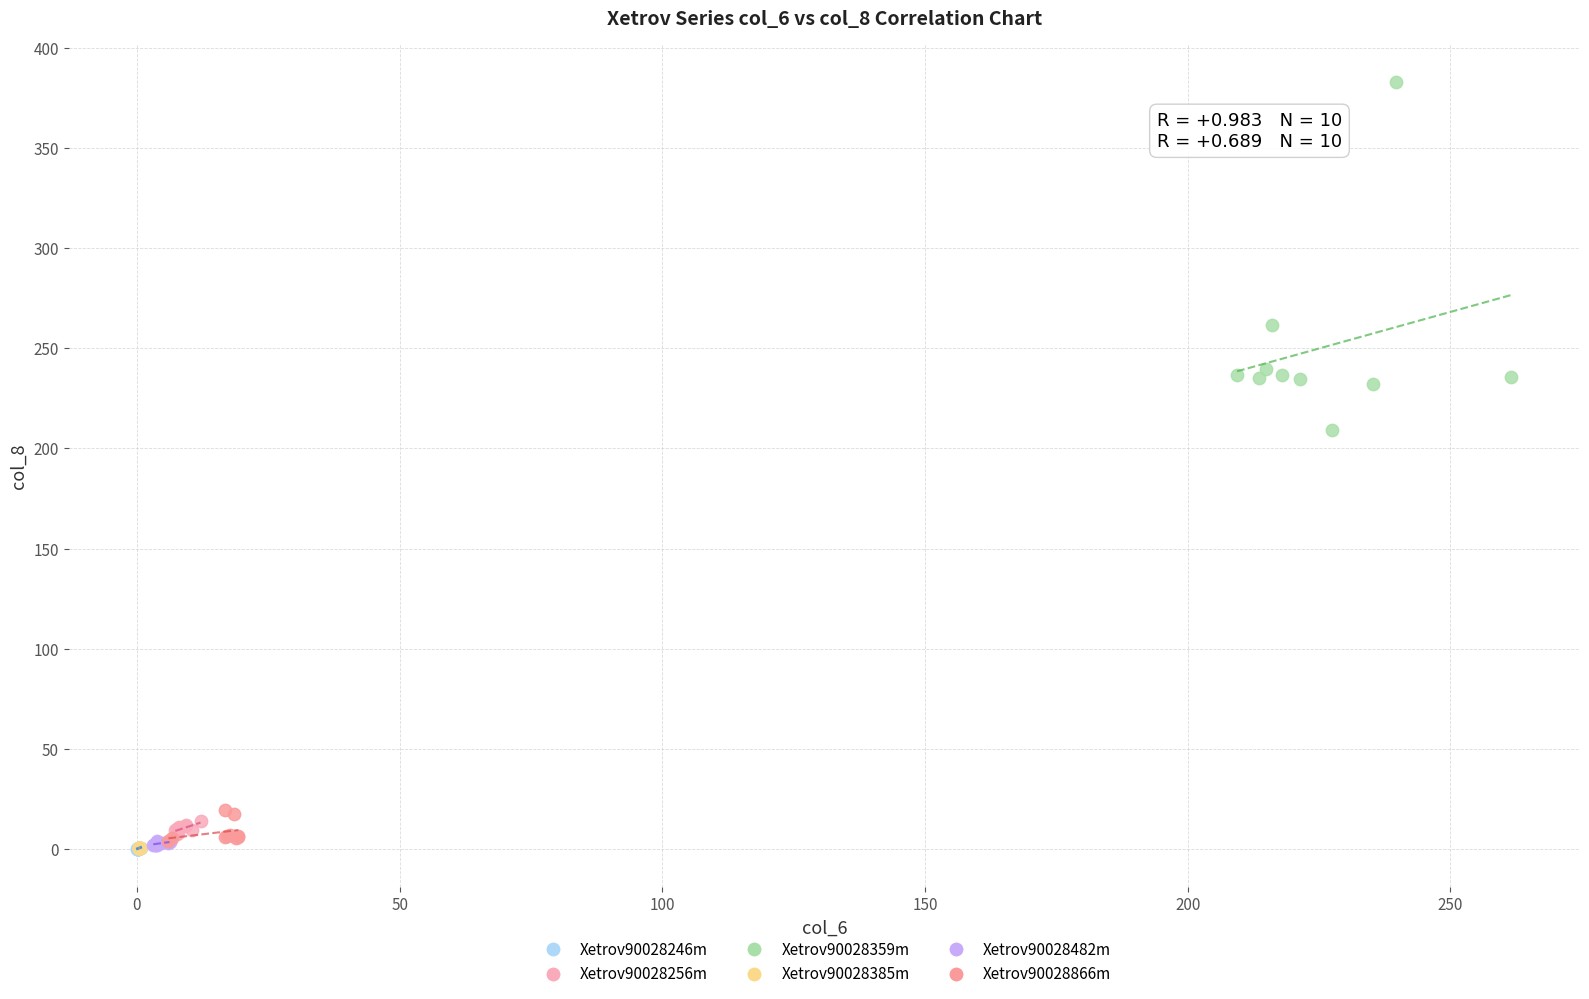

What are all the series names shown in the legend?

Xetrov90028246m, Xetrov90028256m, Xetrov90028359m, Xetrov90028385m, Xetrov90028482m, Xetrov90028866m